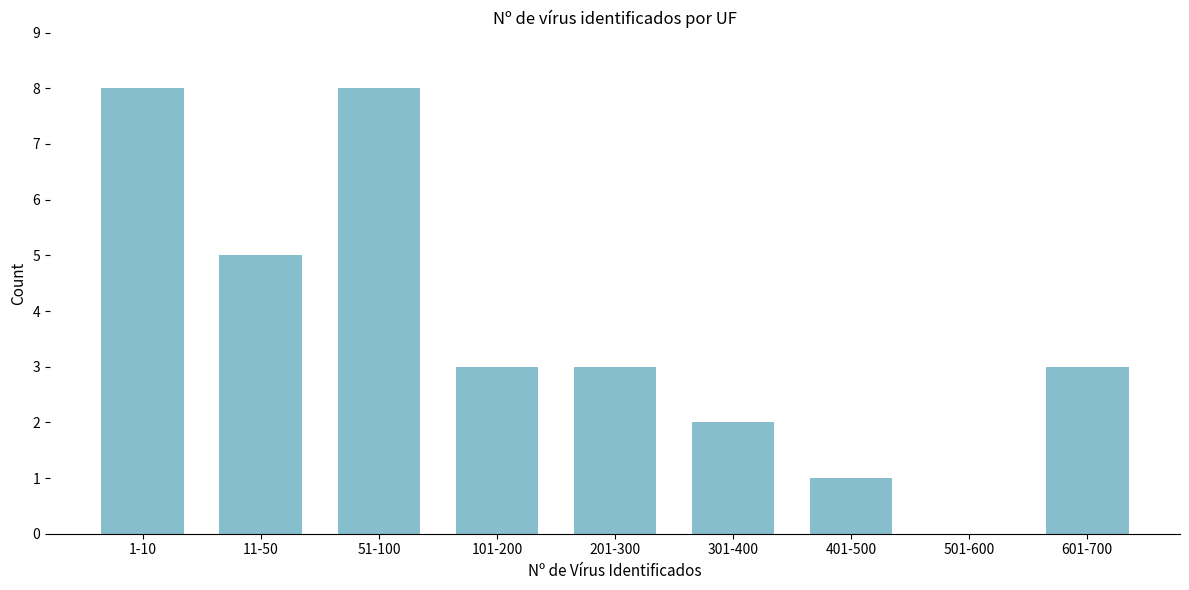

Reading right to left, what are all the values shown in this chart?

601-700=3	501-600=0	401-500=1	301-400=2	201-300=3	101-200=3	51-100=8	11-50=5	1-10=8